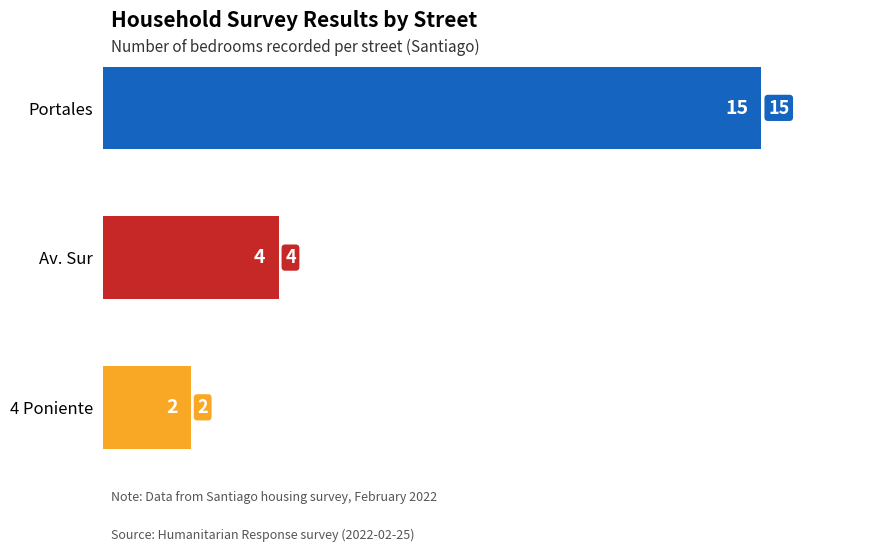

What is the minimum value shown in the chart?

2